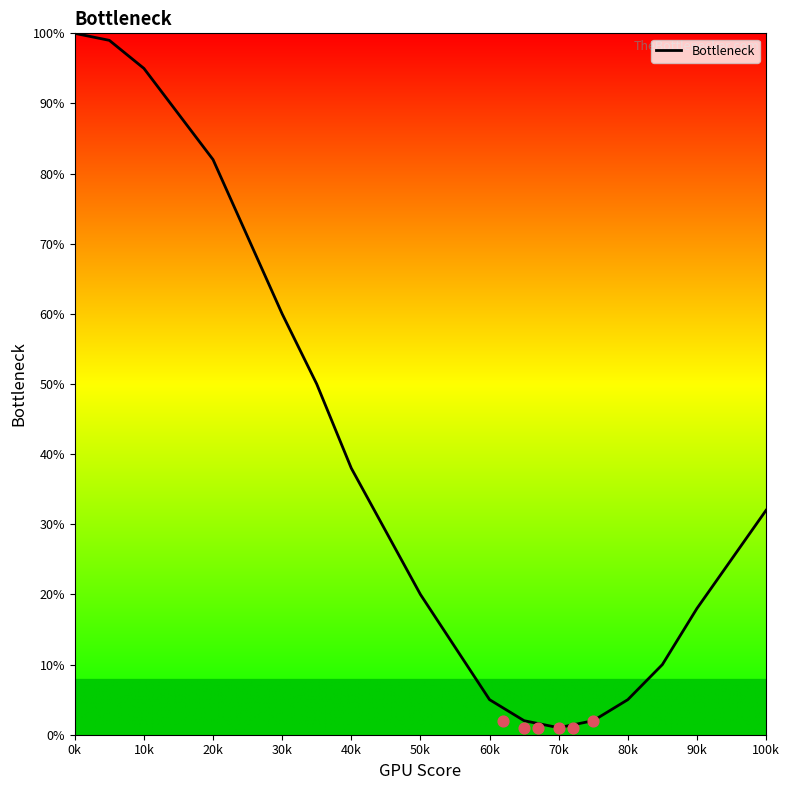

The value of Bottleneck at 90k is 4. True or false?

False